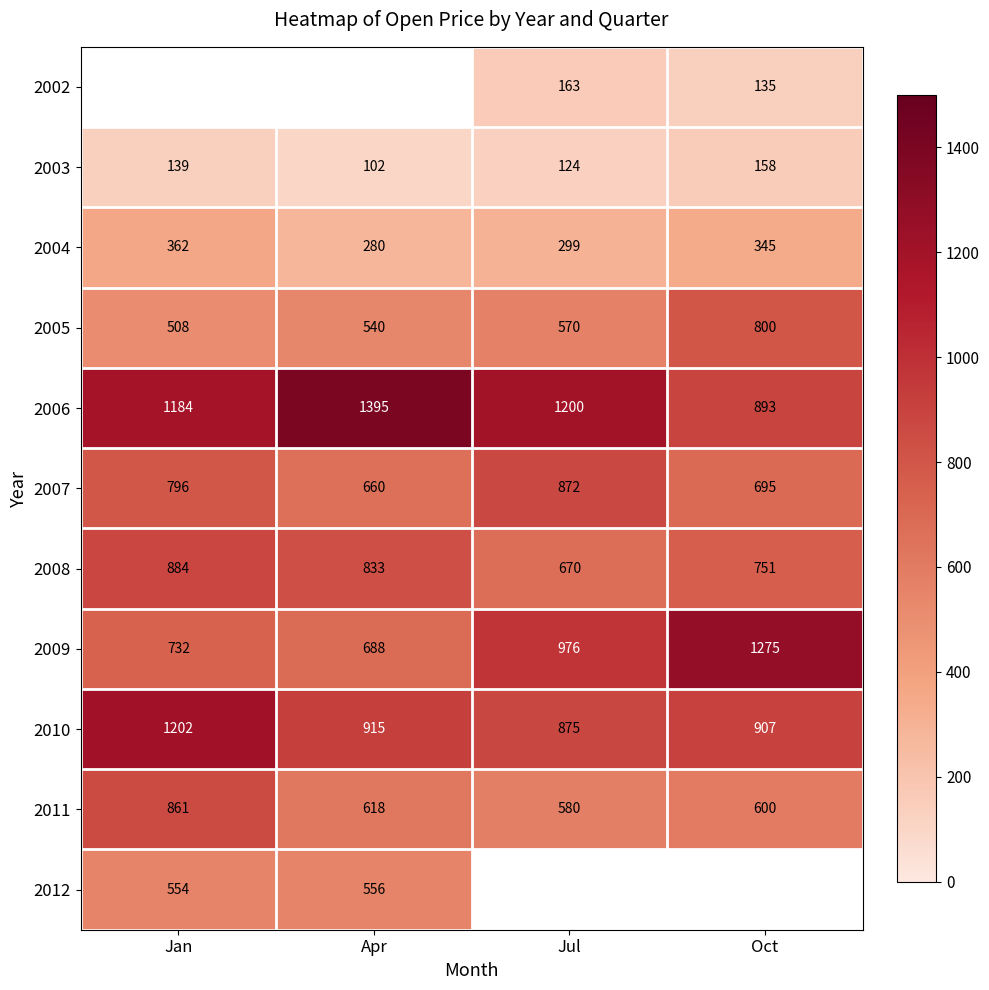

True or false: 2008 has a value of 884 at Jan.

True